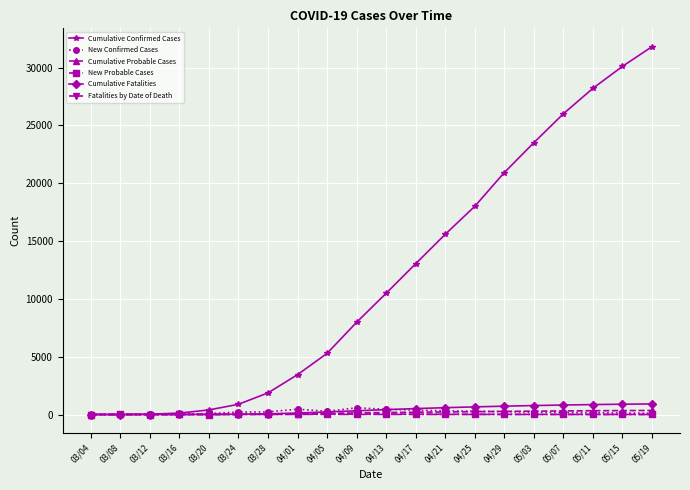

True or false: Cumulative Confirmed Cases has more than 2 points higher than both neighbors.

False